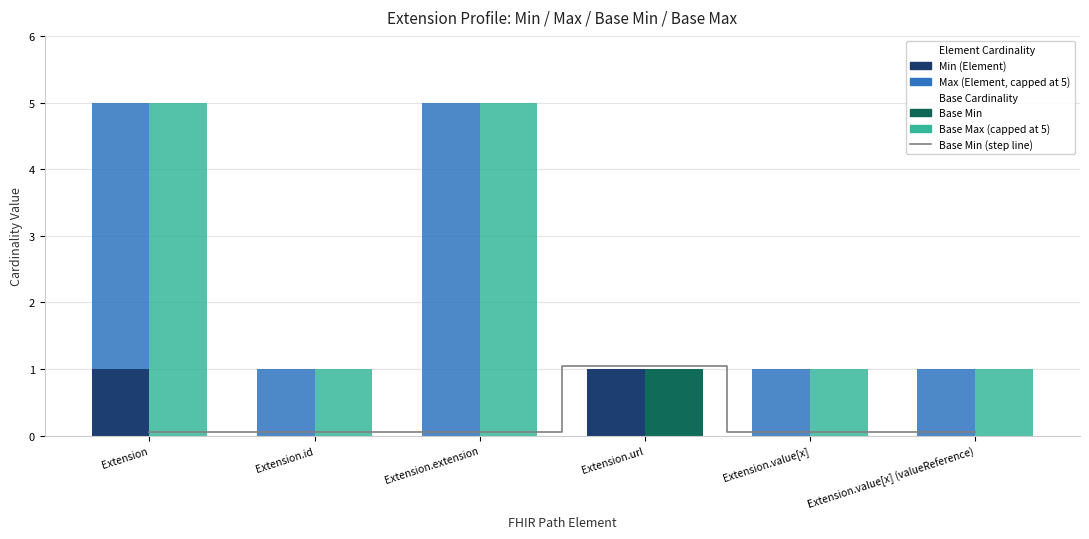

Between Extension.extension and Extension.url, which is larger?

Extension.url